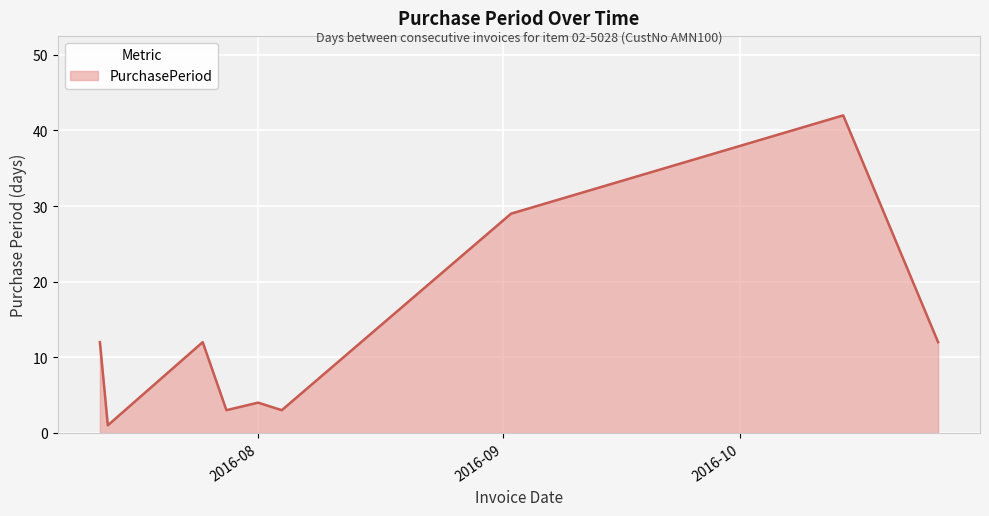

What is the maximum value shown in the chart?

42